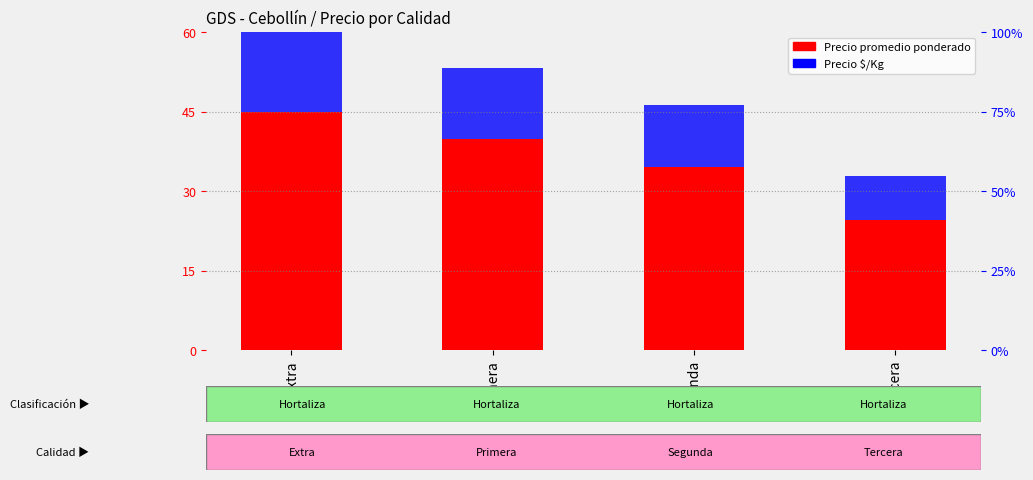

What are all the series names shown in the legend?

Precio promedio ponderado, Precio $/Kg